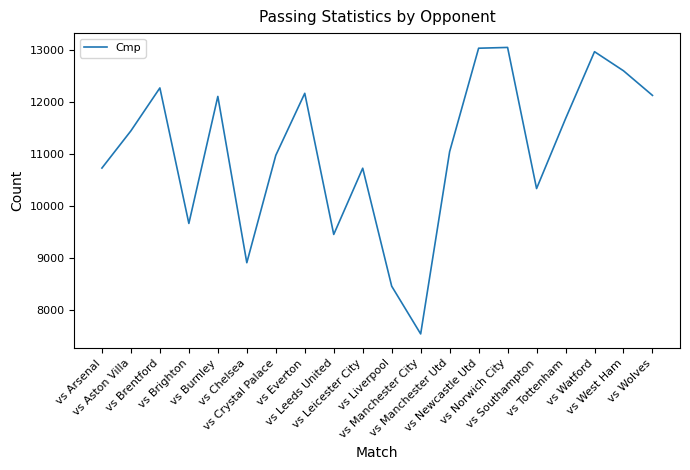

What is the smallest value displayed?

7534